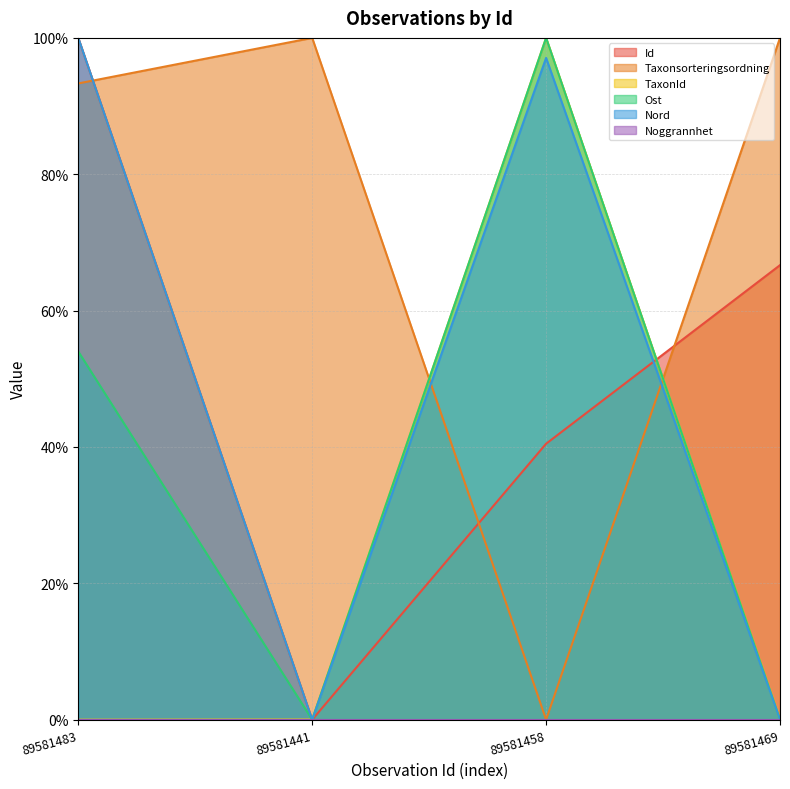

Rank the categories by Id value from lowest to highest.

89581441, 89581458, 89581469, 89581483